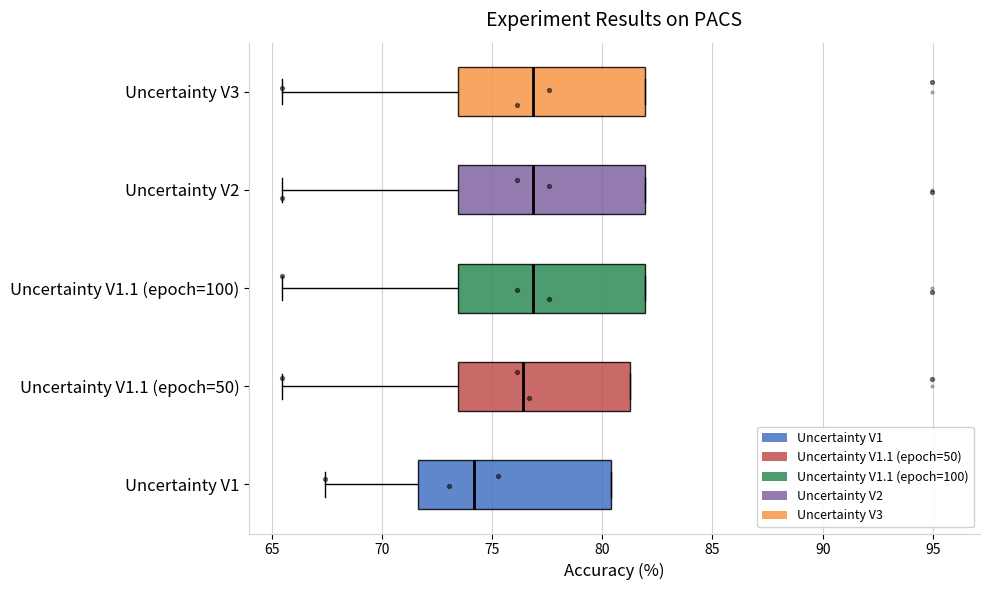

Reading bottom to top, transcribe this box plot: for each box, give where its median line is, the range the box spans, and where its two whiskers end, as read against the x-axis. The values are not printed on the chart, so give them approximately, as read against the axis.

Uncertainty V1: median 74.0, box 71.5 to 80.5, whiskers 67.5 to 80.5
Uncertainty V1.1 (epoch=50): median 76.5, box 73.5 to 81.0, whiskers 65.5 to 81.0
Uncertainty V1.1 (epoch=100): median 77.0, box 73.5 to 82.0, whiskers 65.5 to 82.0
Uncertainty V2: median 77.0, box 73.5 to 82.0, whiskers 65.5 to 82.0
Uncertainty V3: median 77.0, box 73.5 to 82.0, whiskers 65.5 to 82.0